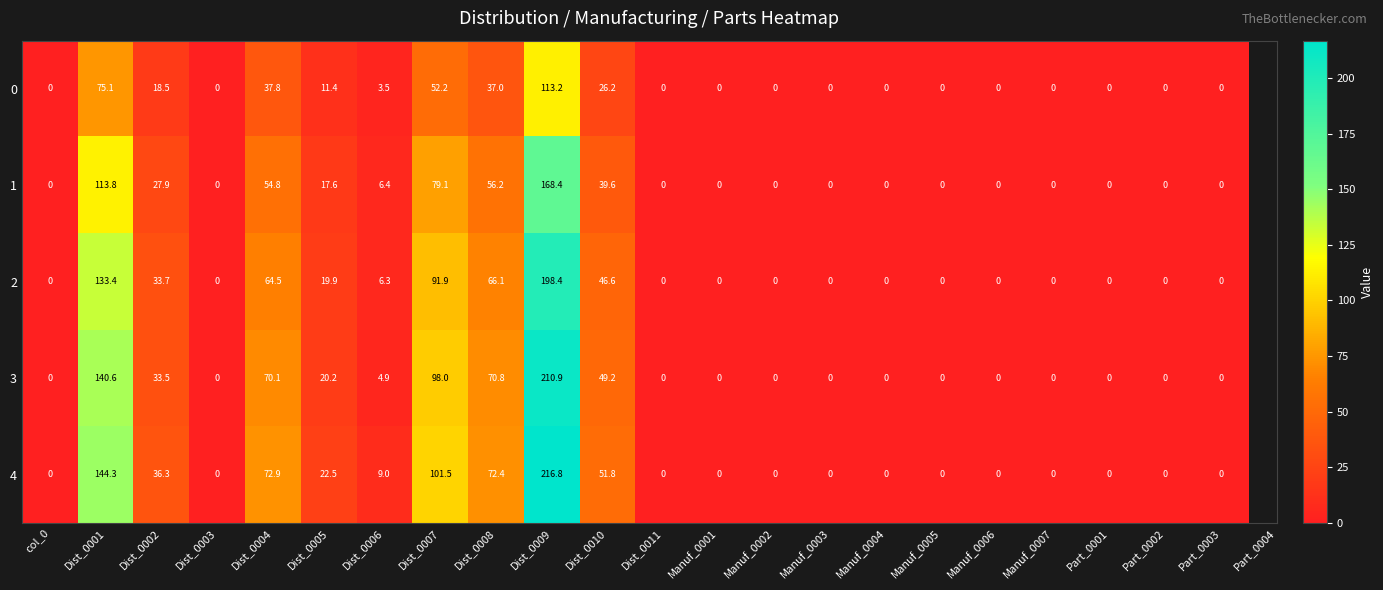

What is the difference between the 3 values at Manuf_0004 and Dist_0005?

20.2